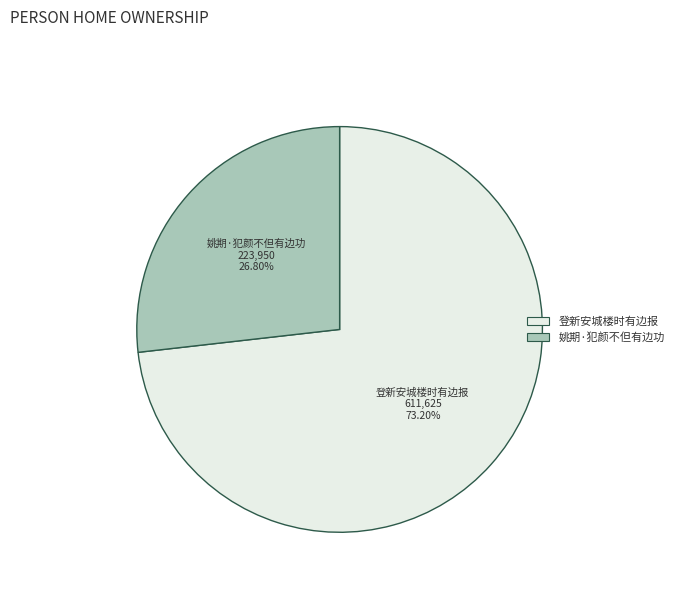

Is the sum of 姚期·犯颜不但有边功 and 登新安城楼时有边报 greater than half?

Yes